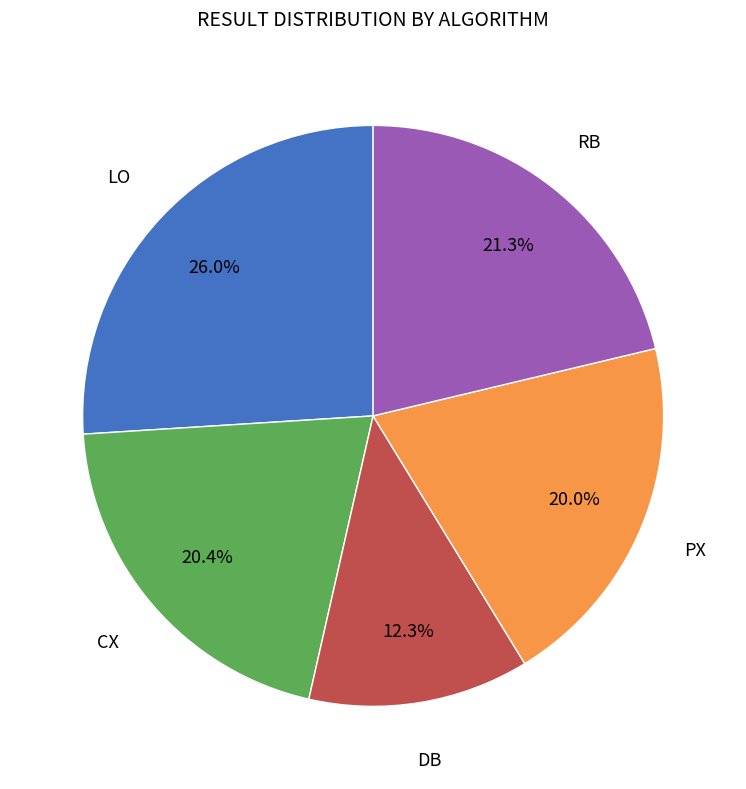

Is there any slice that represents more than half of the pie?

No